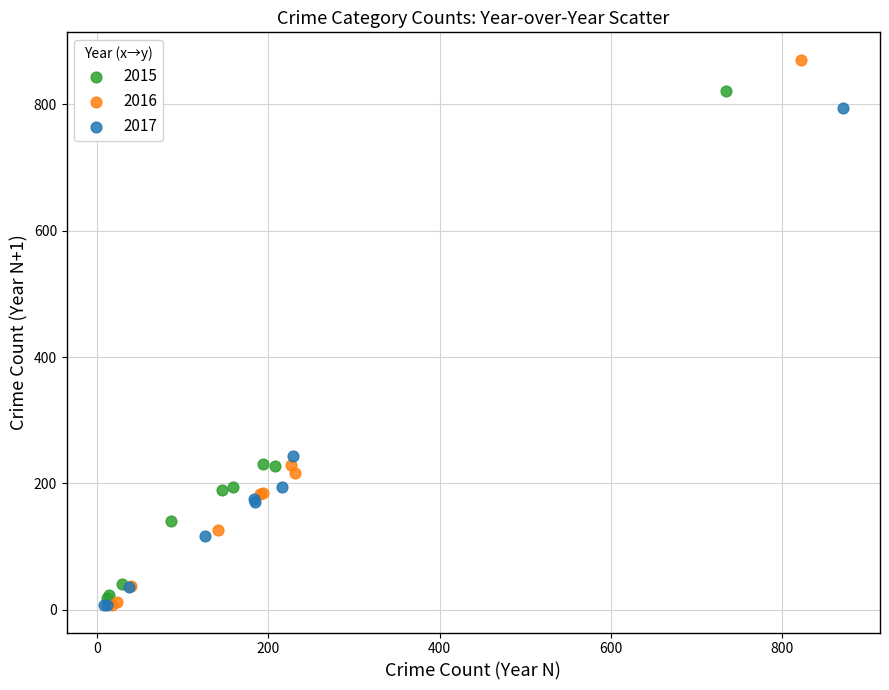

Which series has the widest spread of Y values?

2016